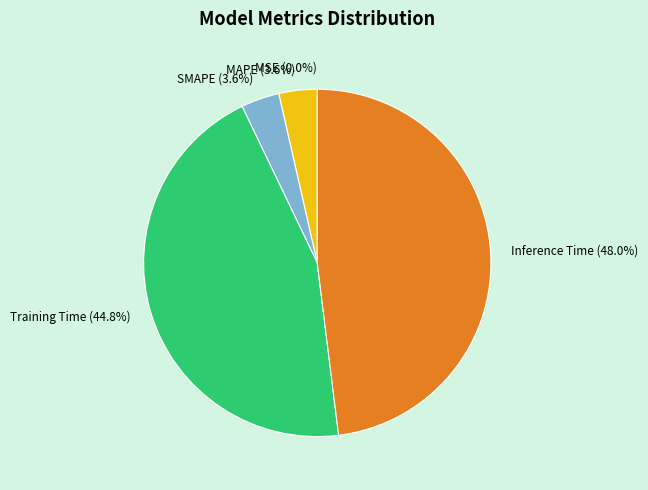

What portion of the pie excludes MAPE?

96.4%